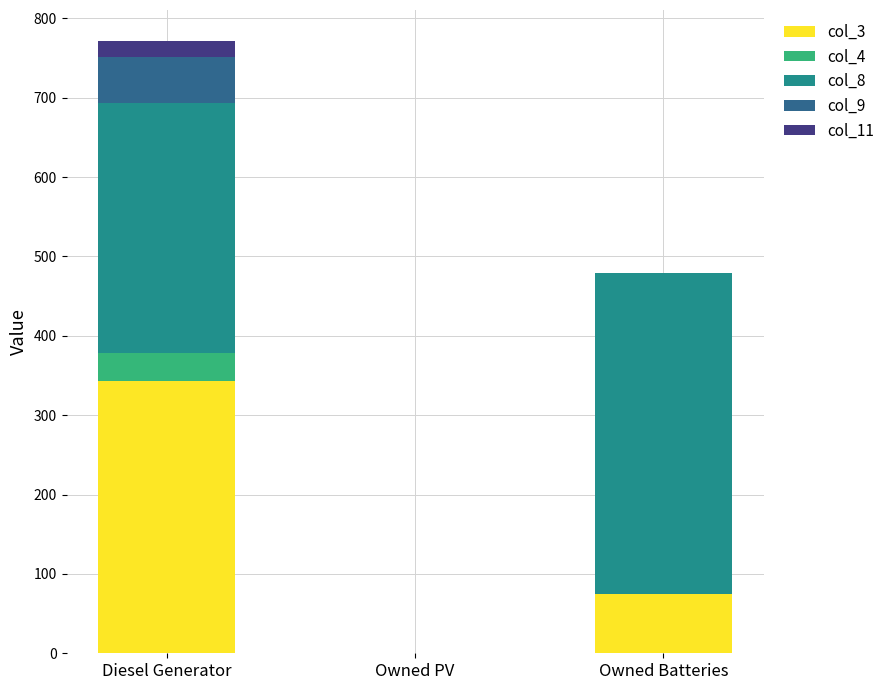

Count the number of categories in the chart.

3